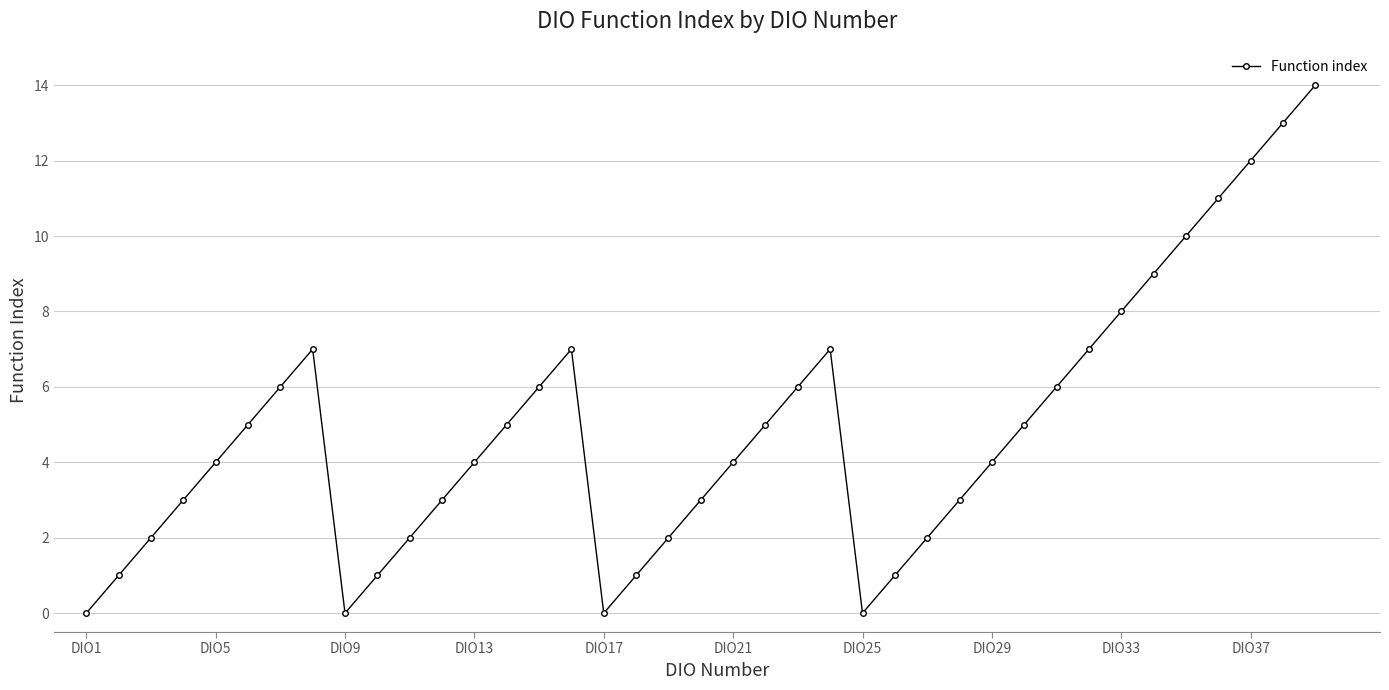

How many data points does each series have?

39